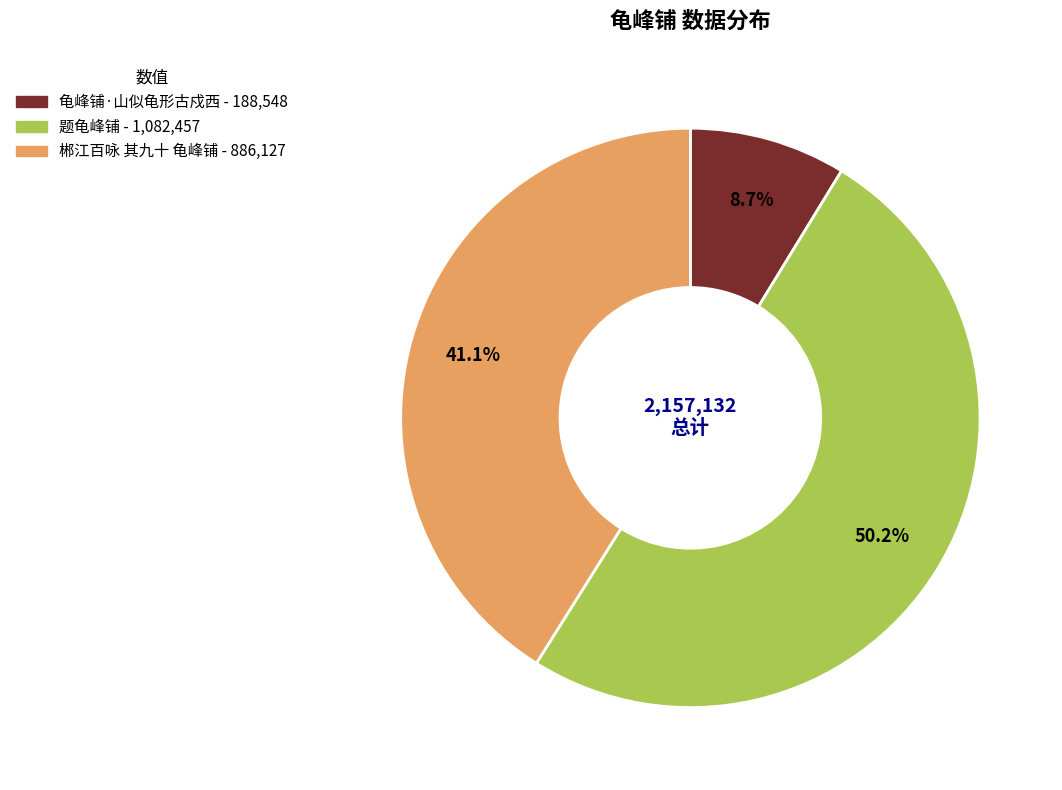

What is the total percentage of 题龟峰铺 and 郴江百咏 其九十 龟峰铺?

91.3%